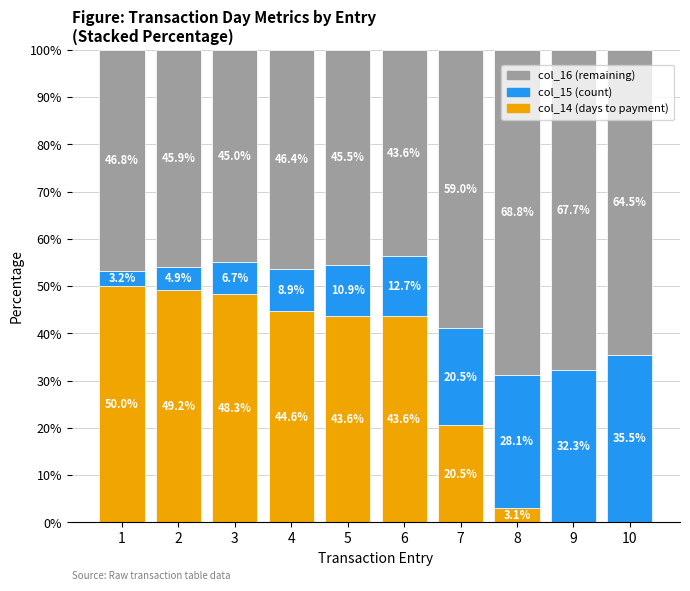

Where is col_14 (days to payment) nearest to the value 25?

7